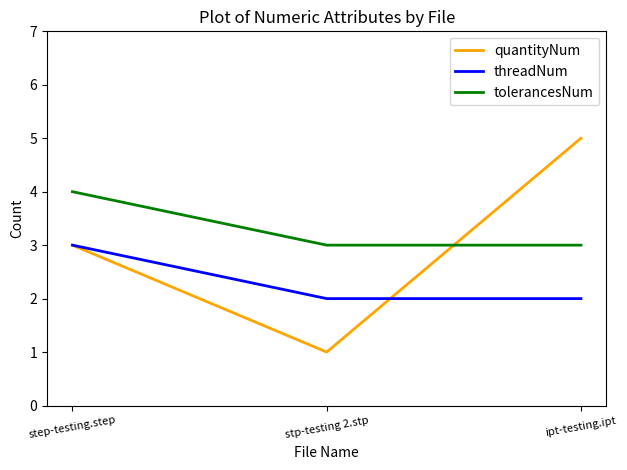

What are all the series names shown in the legend?

quantityNum, threadNum, tolerancesNum